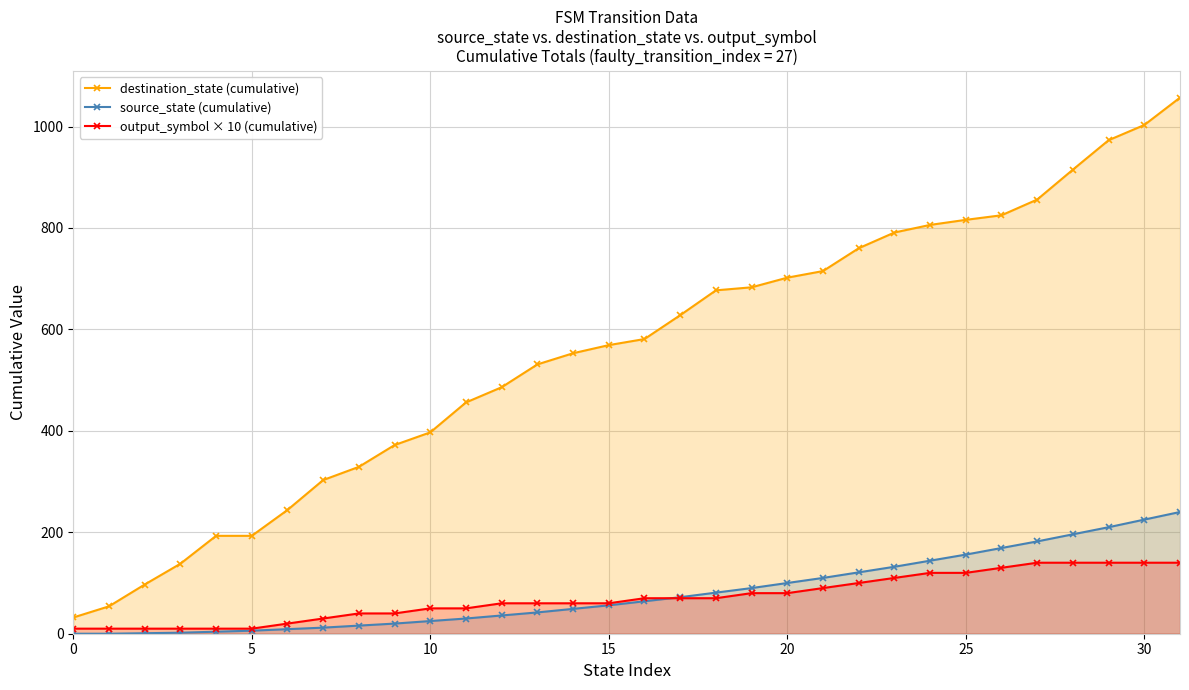

What is the total value across all series at 0?

42